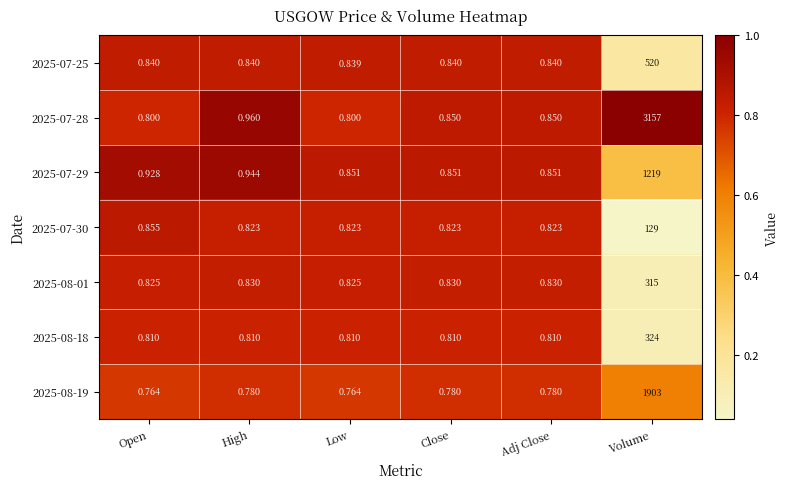

At which label does 2025-08-19 reach its peak?

Volume